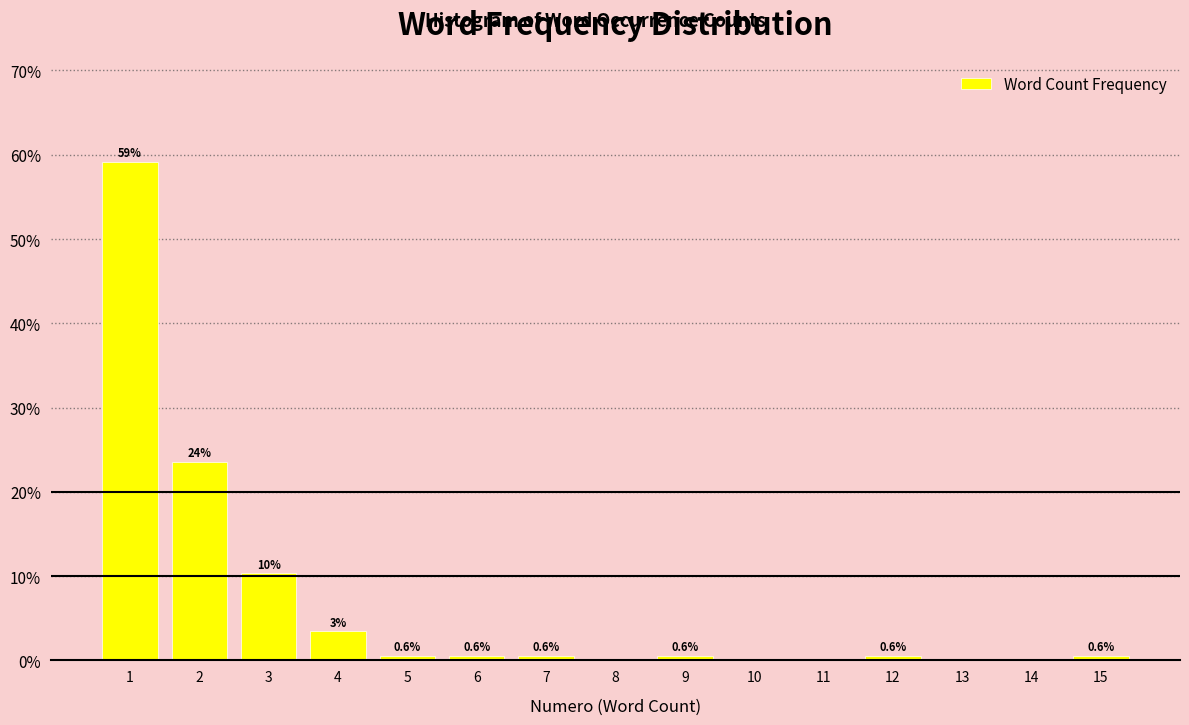

What is the change in value from 9 to 11?

-0.6